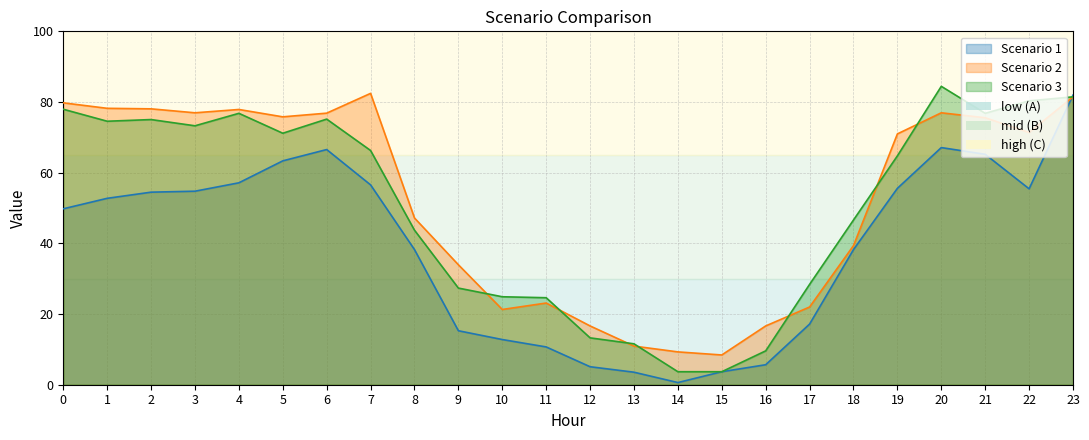

Is the value of Scenario 2 at 11 greater than the value of Scenario 1 at 22?

No